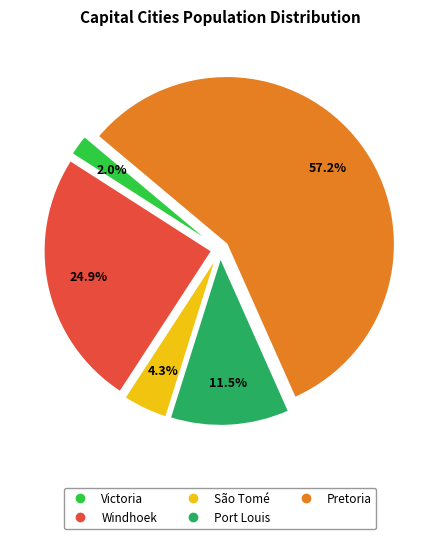

True or false: Windhoek accounts for 25% of the total.

True